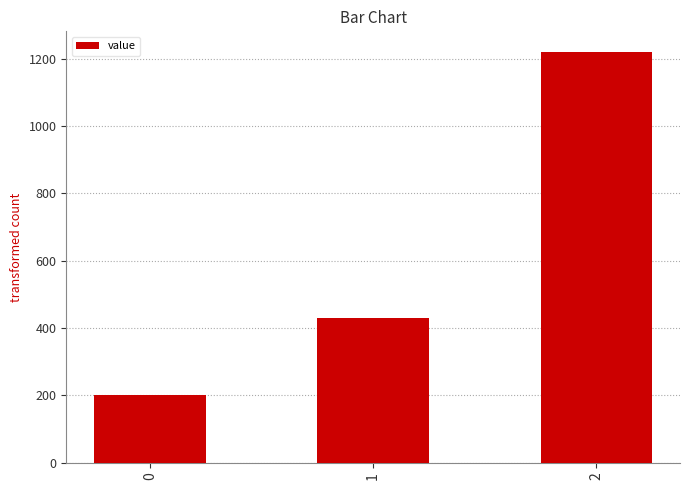

Count the number of categories in the chart.

3